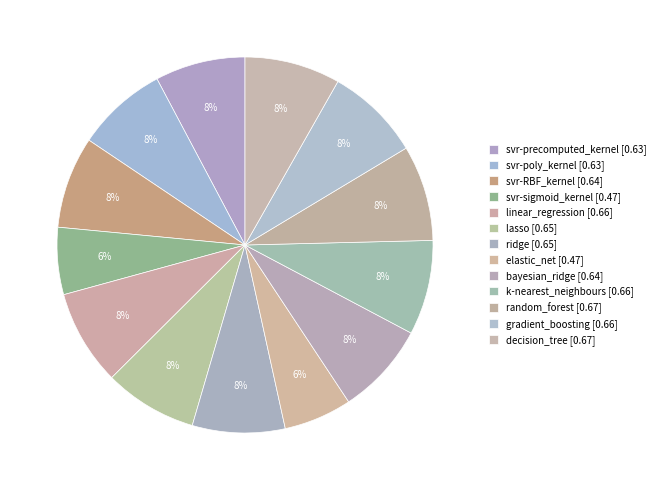

Count the number of slices in the pie.

13